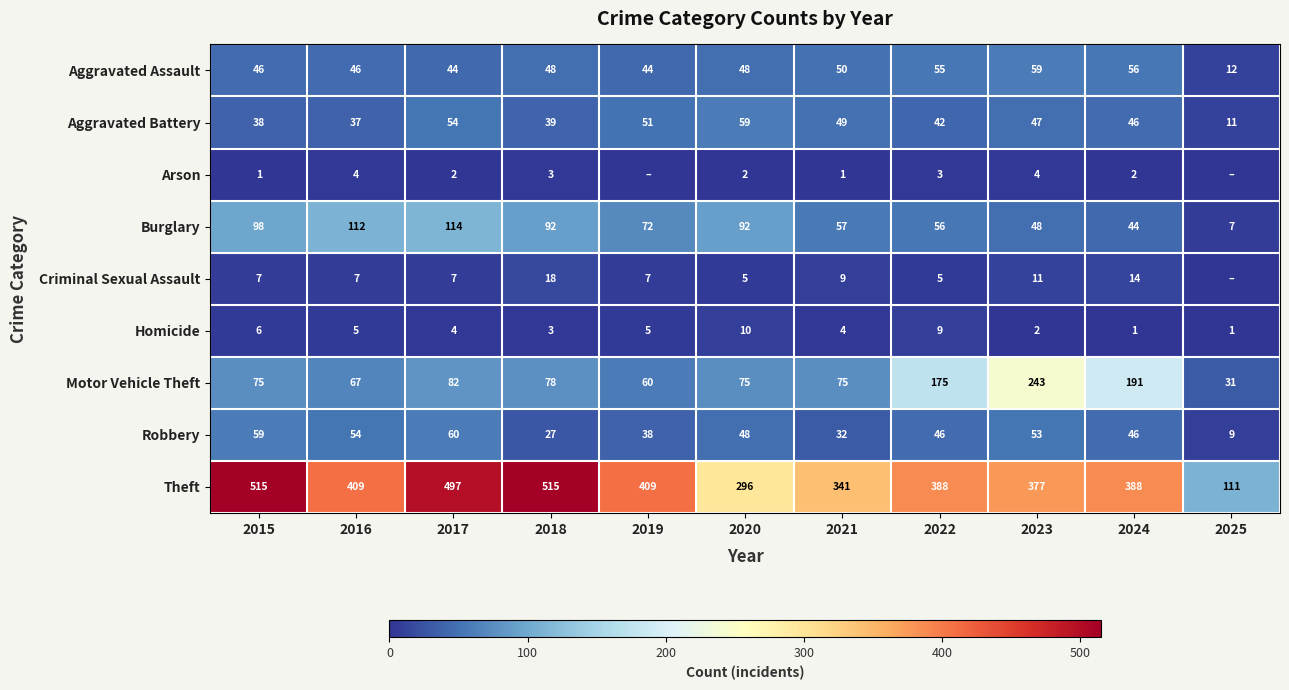

What is the difference between the maximum and minimum values in the Aggravated Battery series?

48